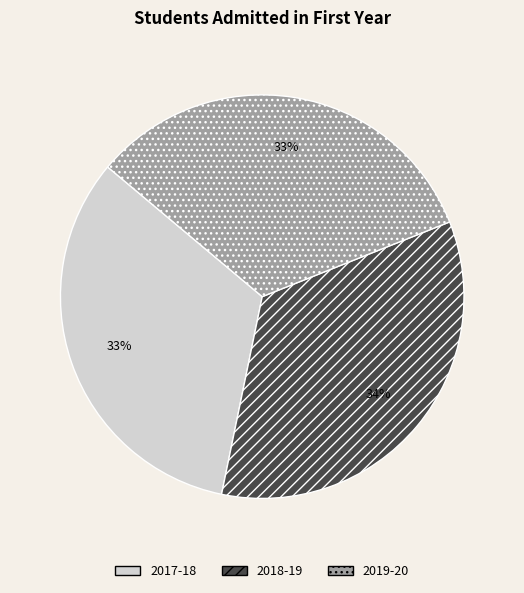

What is the ratio of the value at 2019-20 to the value at 2017-18?

1.0